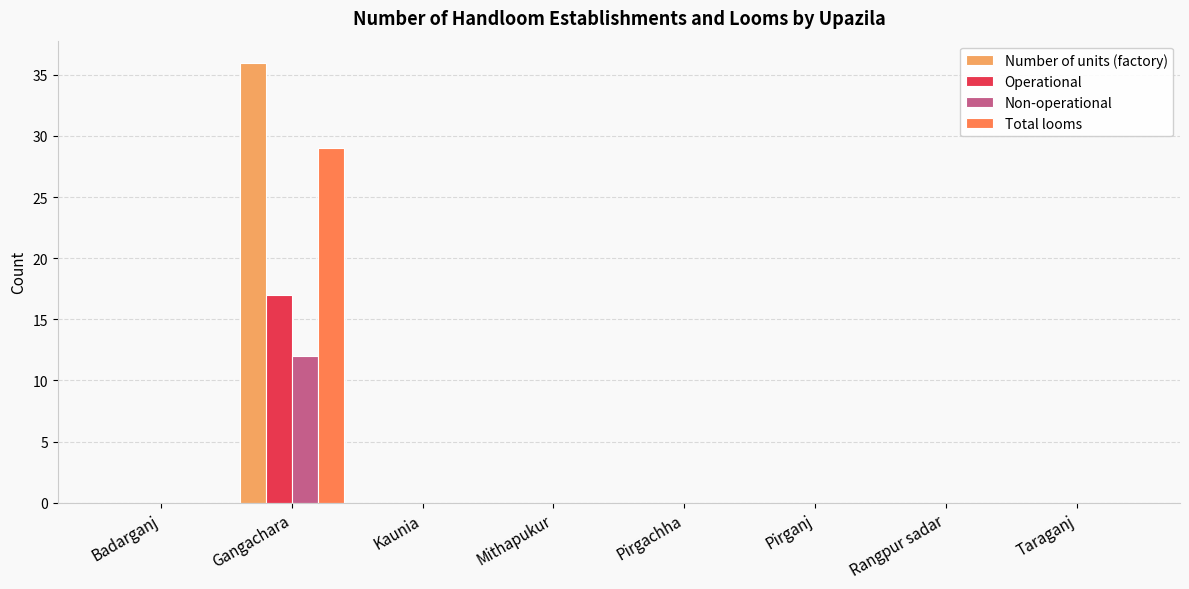

What is the greatest value displayed?

36